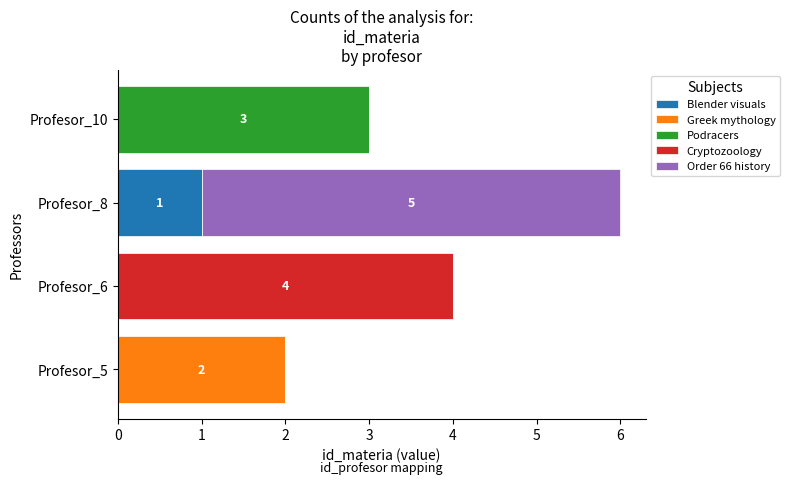

At which category is the sum across all series the highest?

Profesor_8